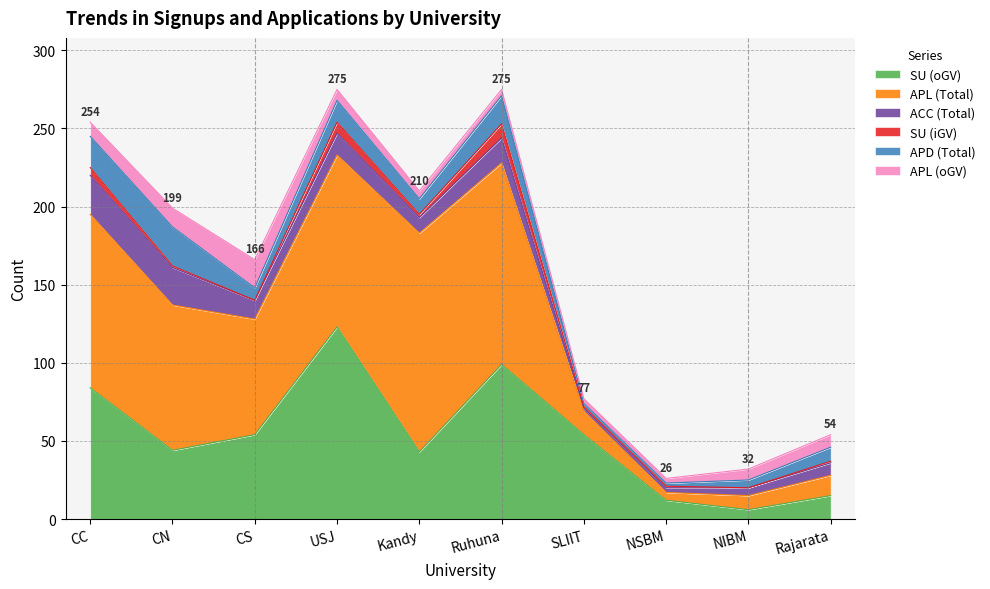

What is the label of the 2nd point from the left?

CN